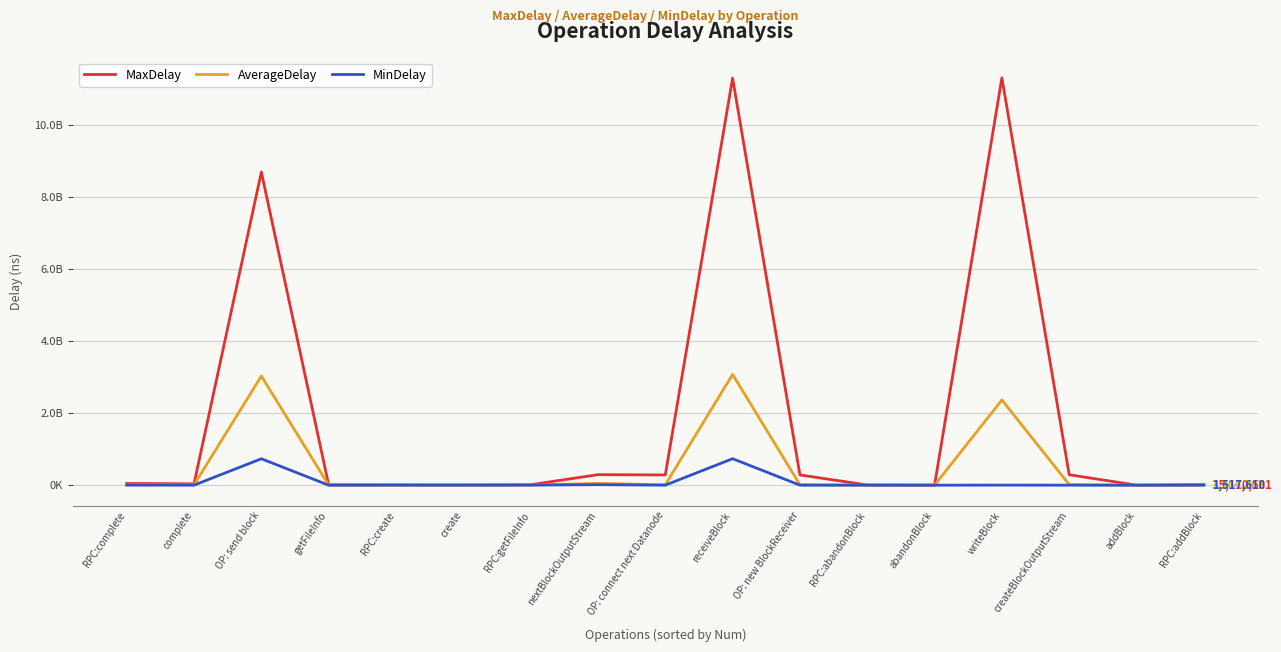

What are all the series names shown in the legend?

MaxDelay, AverageDelay, MinDelay